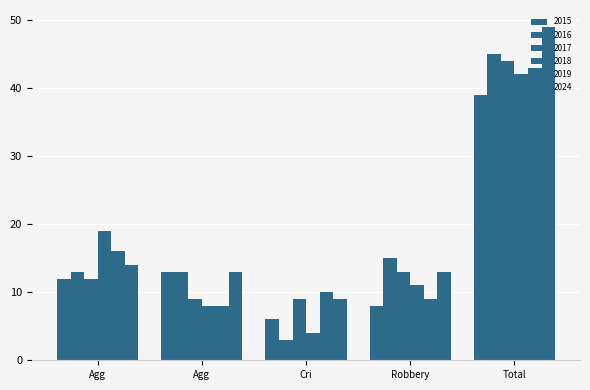

Is it true that 2018 equals 16 at Robbery?

False